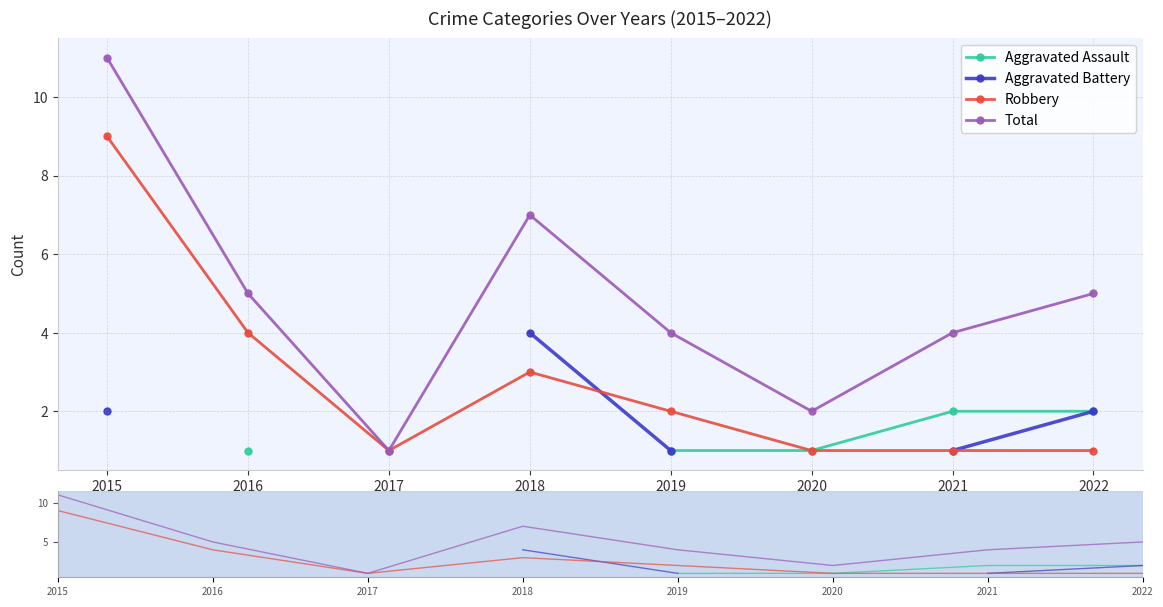

What is the difference between the maximum and minimum values in the Total series?

10.0